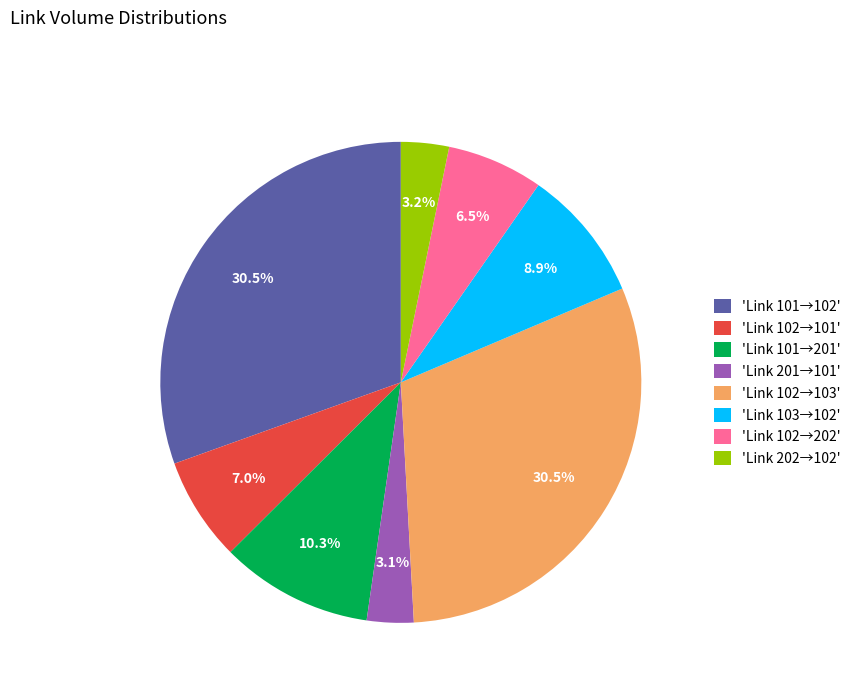

To the nearest percent, what is the average slice percentage?

12%